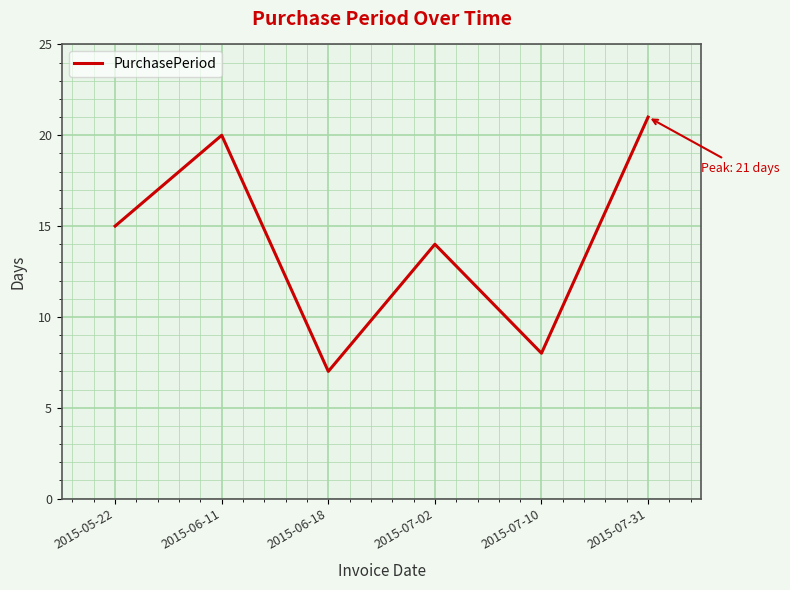

List the labels in order of value, largest first.

2015-07-31, 2015-06-11, 2015-05-22, 2015-07-02, 2015-07-10, 2015-06-18